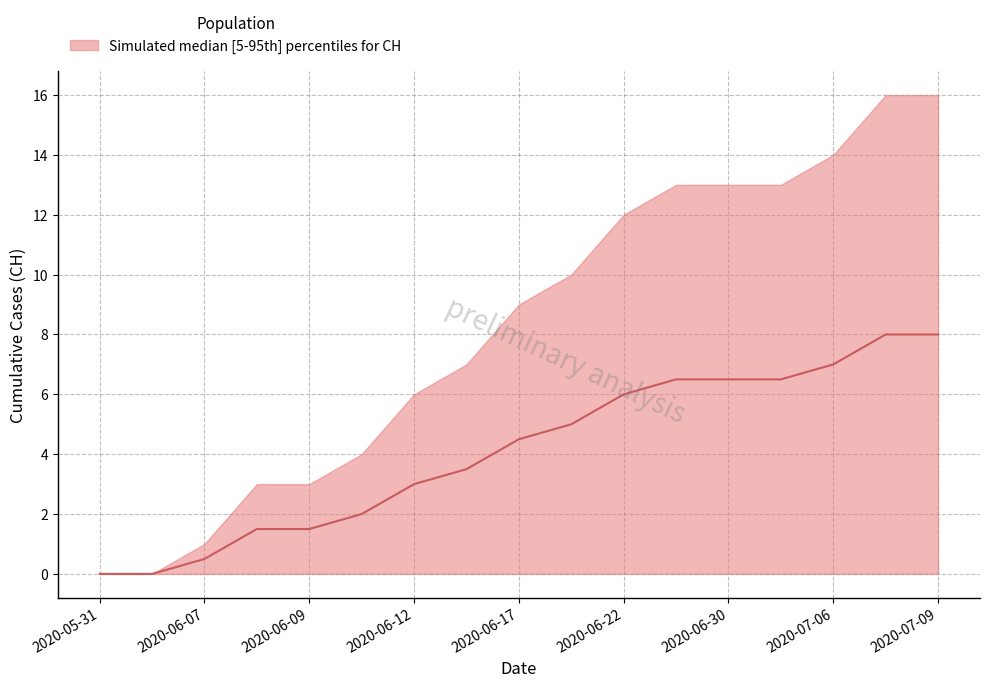

Which has a higher value, 2020-06-07 or 2020-06-28?

2020-06-28